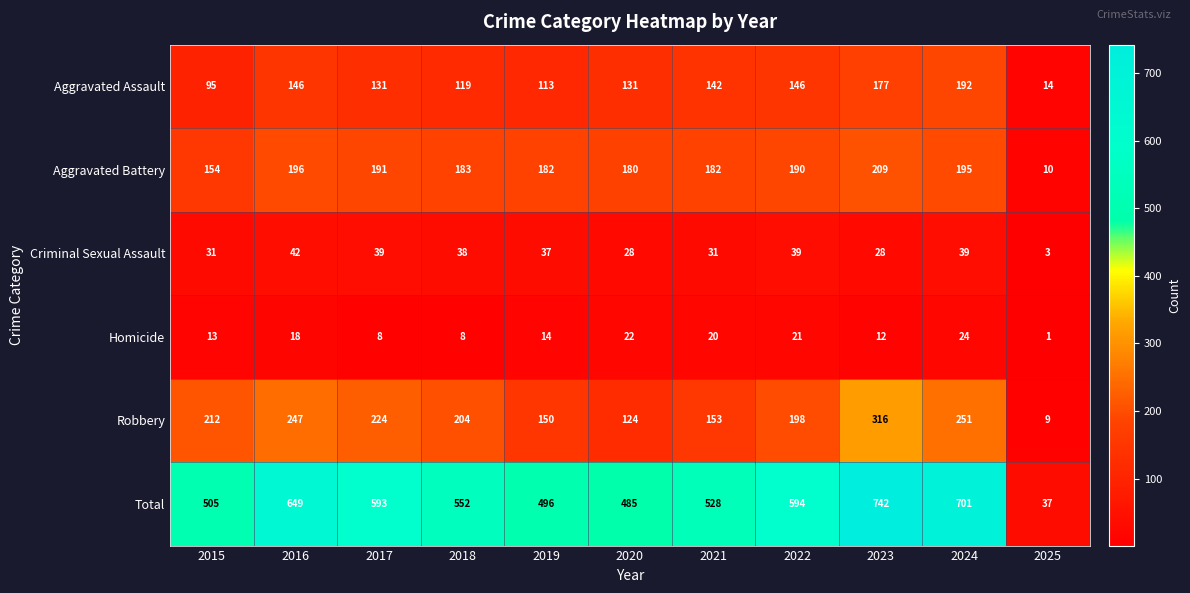

What is the difference between the maximum and minimum values in the Homicide series?

23